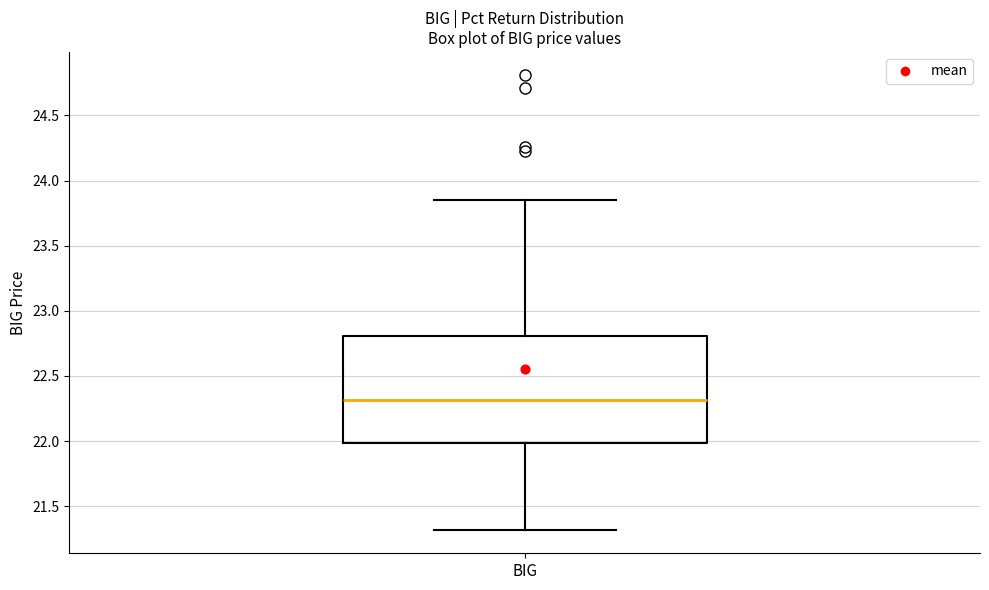

Where does the median line of the box for BIG sit on the y-axis? The values are not printed on the chart, so give them approximately, as read against the axis.

22.30